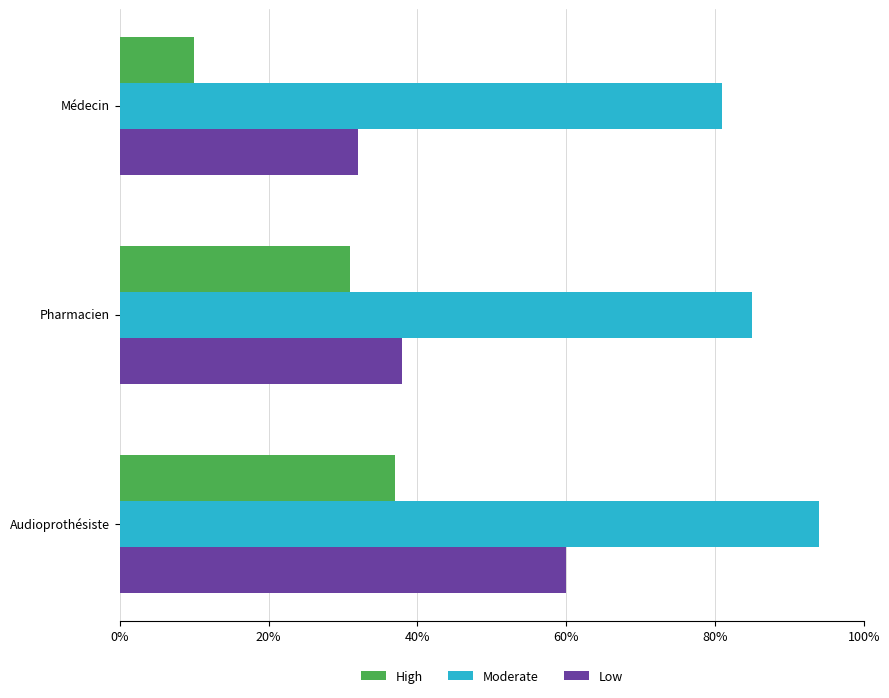

Which series has the largest total across all categories?

Moderate